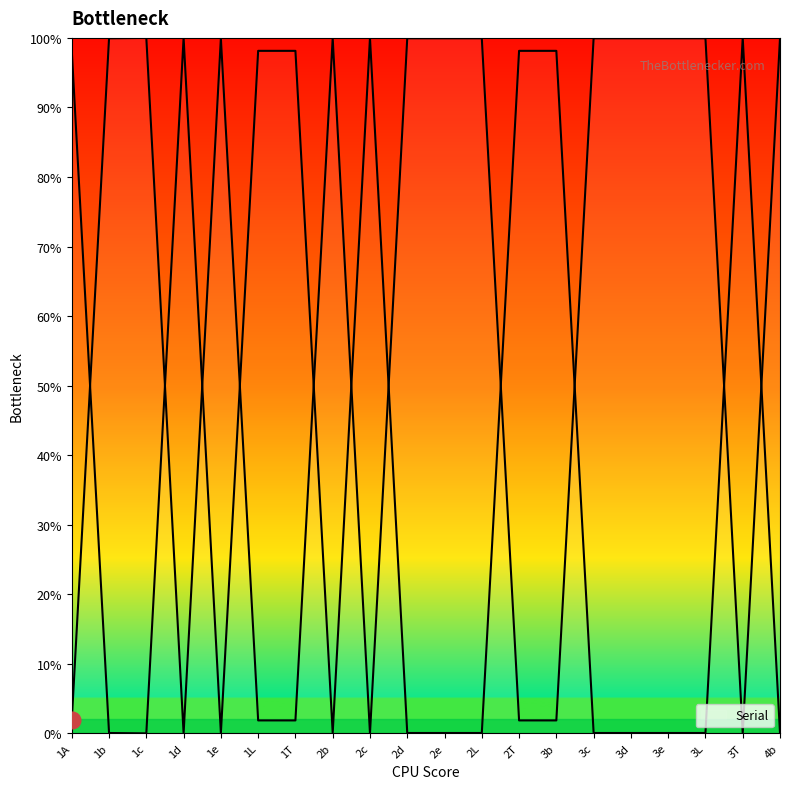

What is the difference between the maximum and second lowest values?

99.9